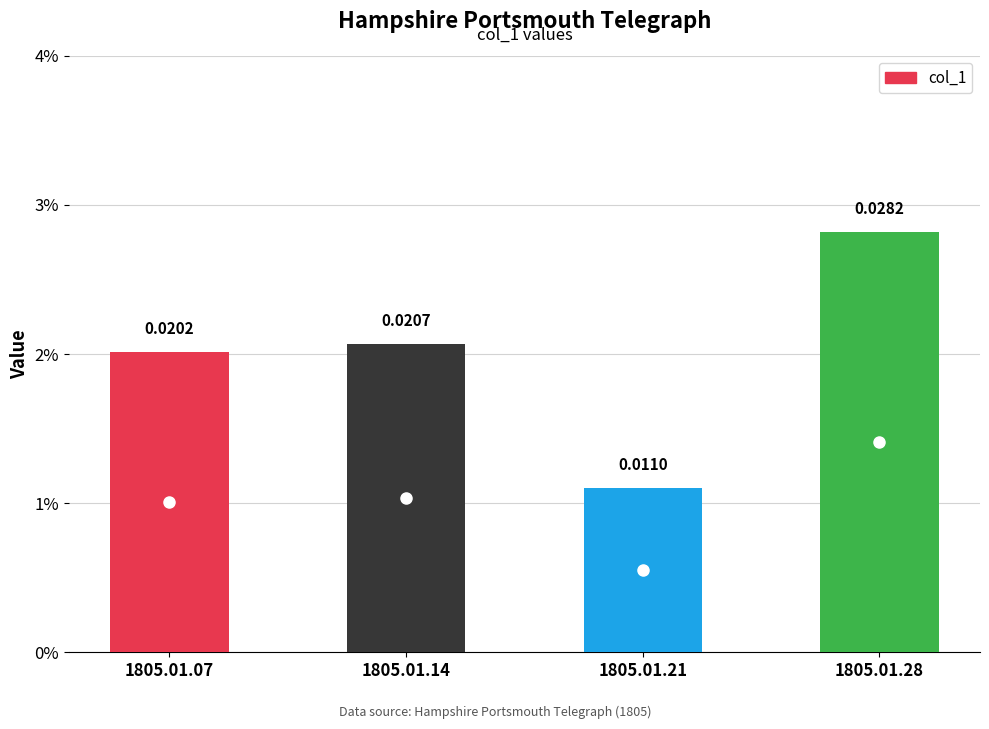

True or false: the data shows 0.0 at 1805.01.21.

True